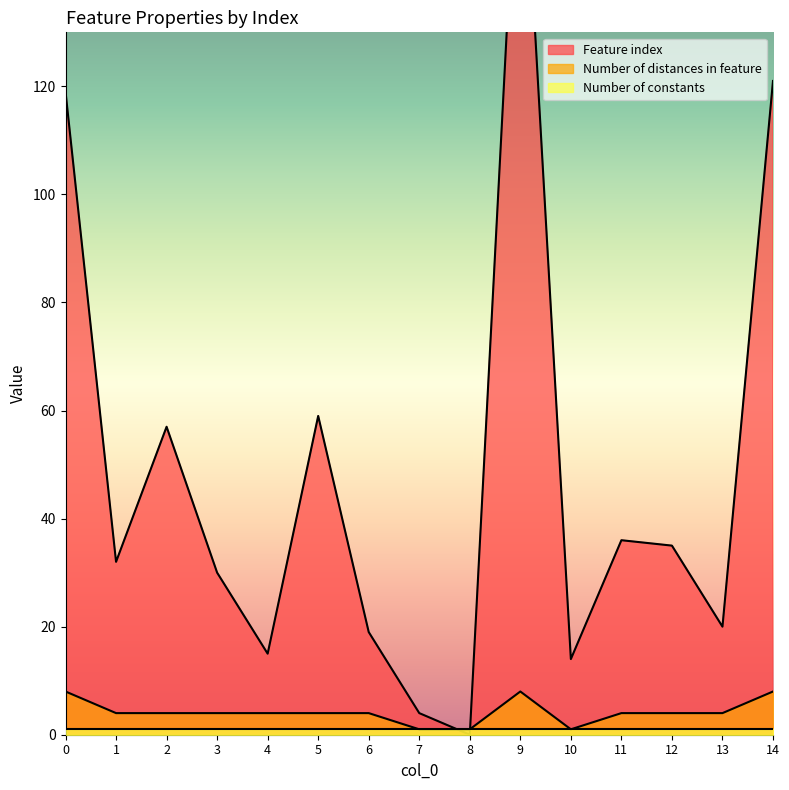

Is the value of Feature index at 5 greater than the value of Number of distances in feature at 14?

Yes